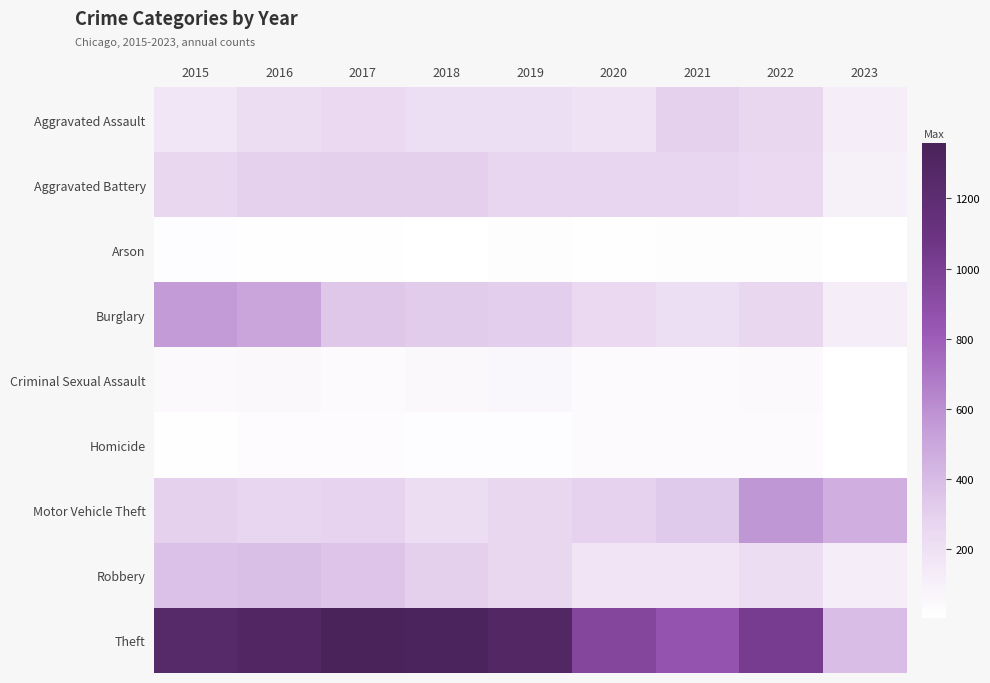

What is the smallest value displayed?

5